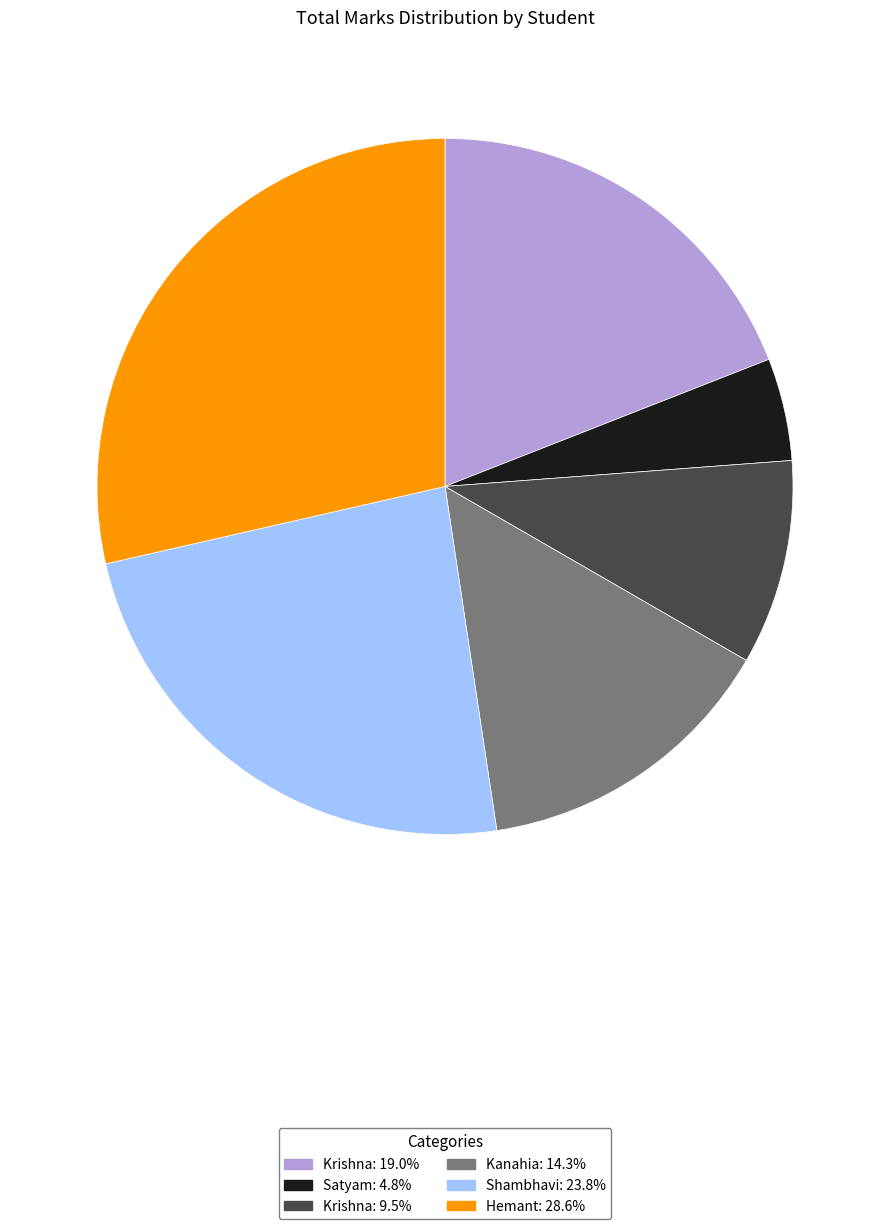

Is there any slice that represents more than half of the pie?

No